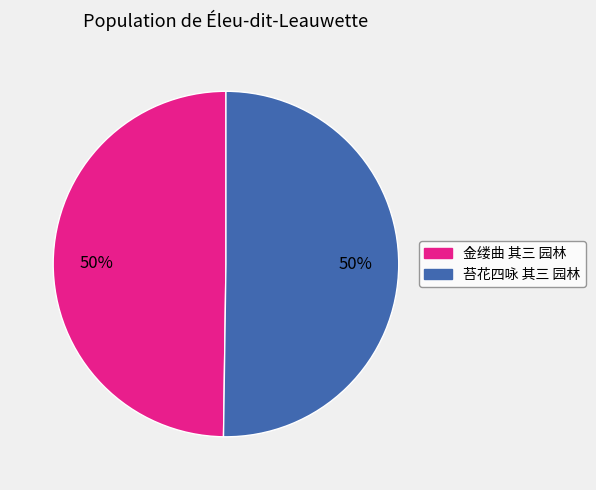

What percentage is the 金缕曲 其三 园林 slice, to the nearest percent?

50%